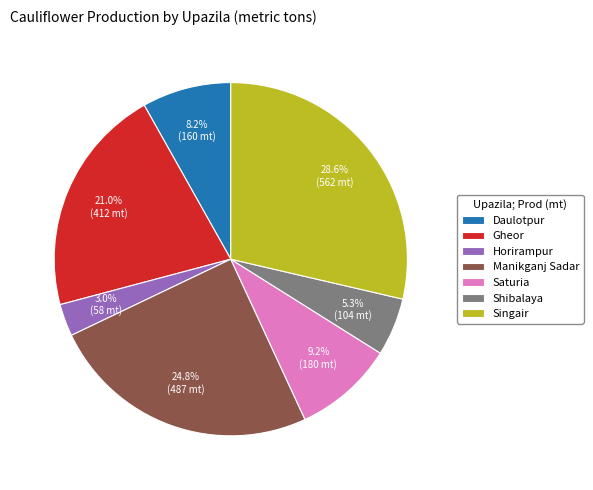

Is it true that Saturia is 9% of the pie?

True